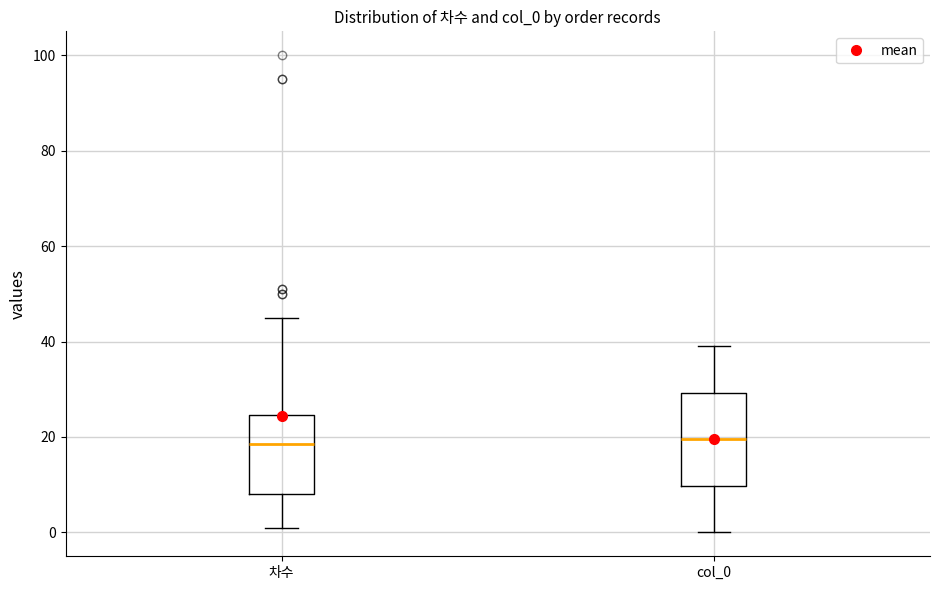

Reading left to right, read every box against the y-axis: the position of its median line, the range the box covers, and the ends of its whiskers. The values are not printed on the chart, so give them approximately, as read against the axis.

차수: median 18, box 8 to 24, whiskers 2 to 46
col_0: median 20, box 10 to 30, whiskers 0 to 40